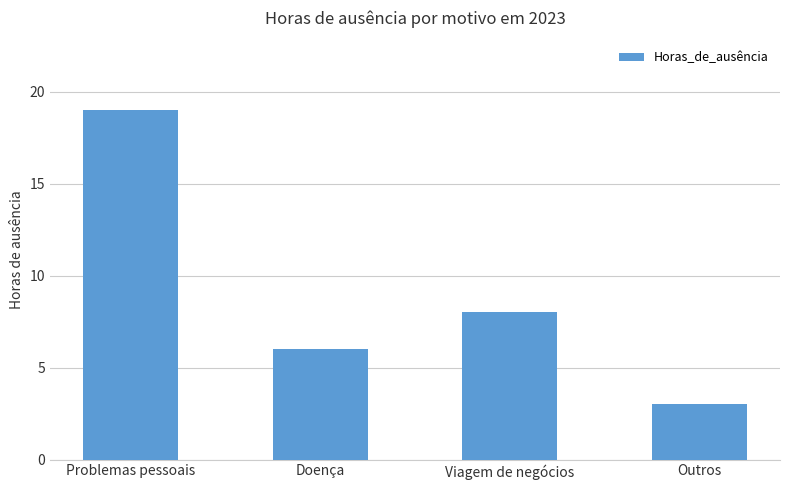

Does the chart contain any negative values?

No